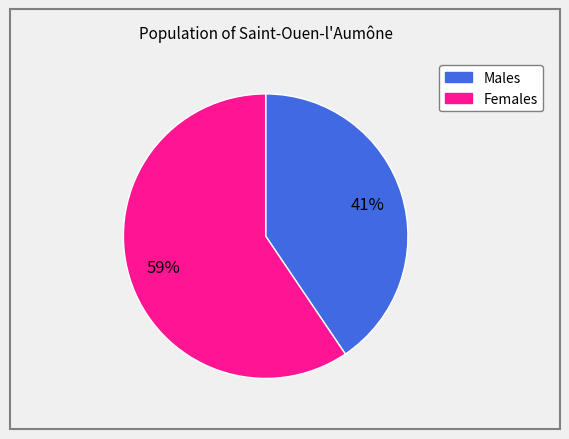

Does any single category account for the majority?

Yes